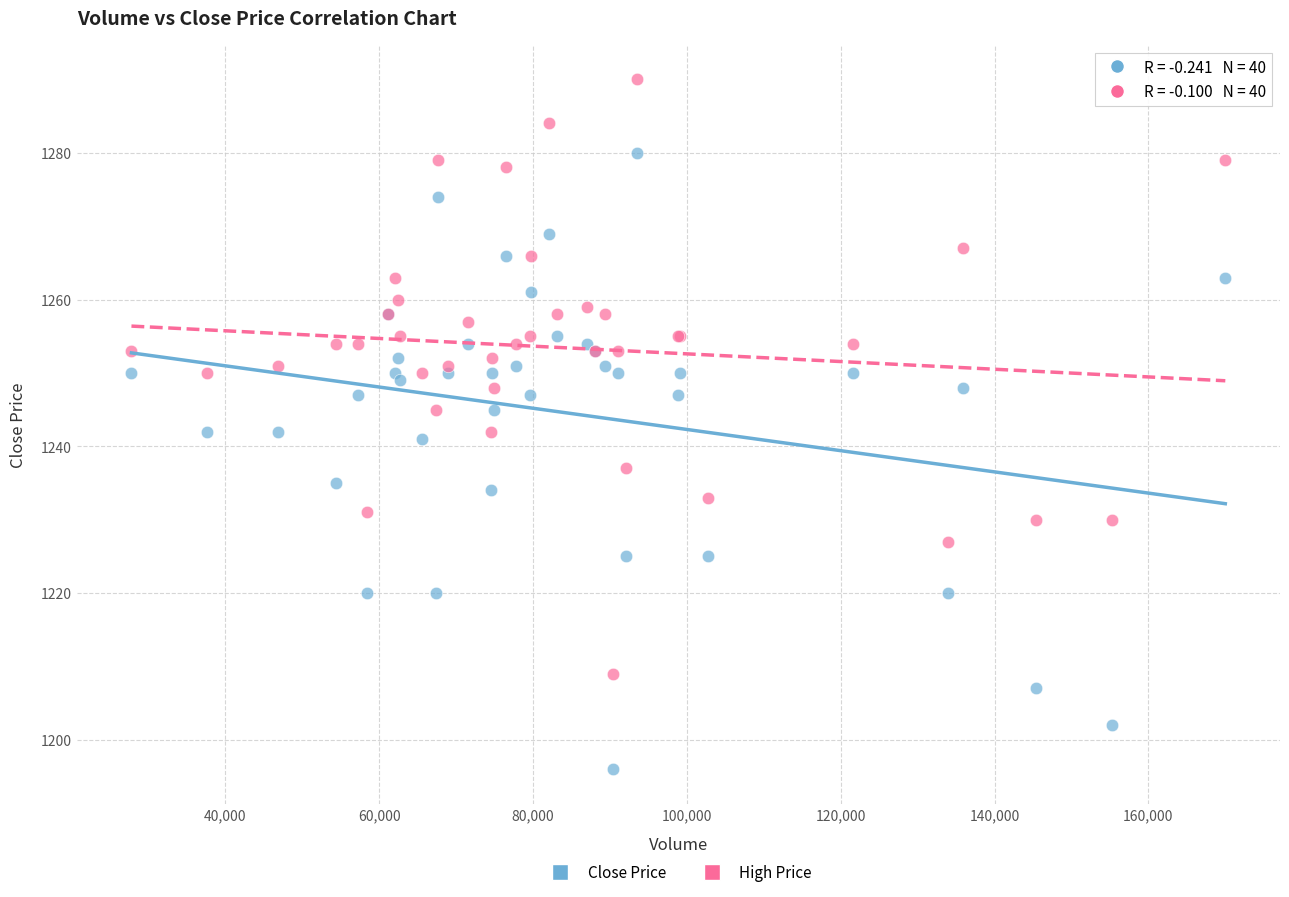

Which series contains the highest Y value?

High Price